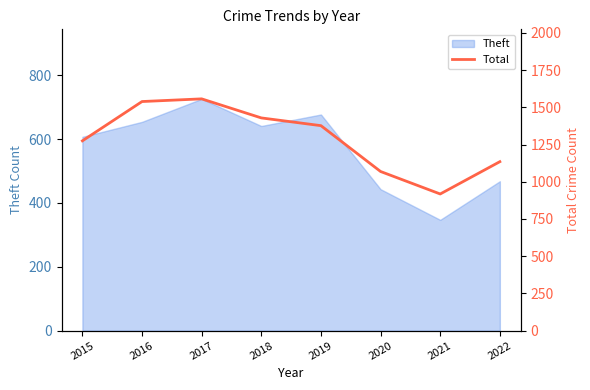

Does the chart have visible grid lines?

No